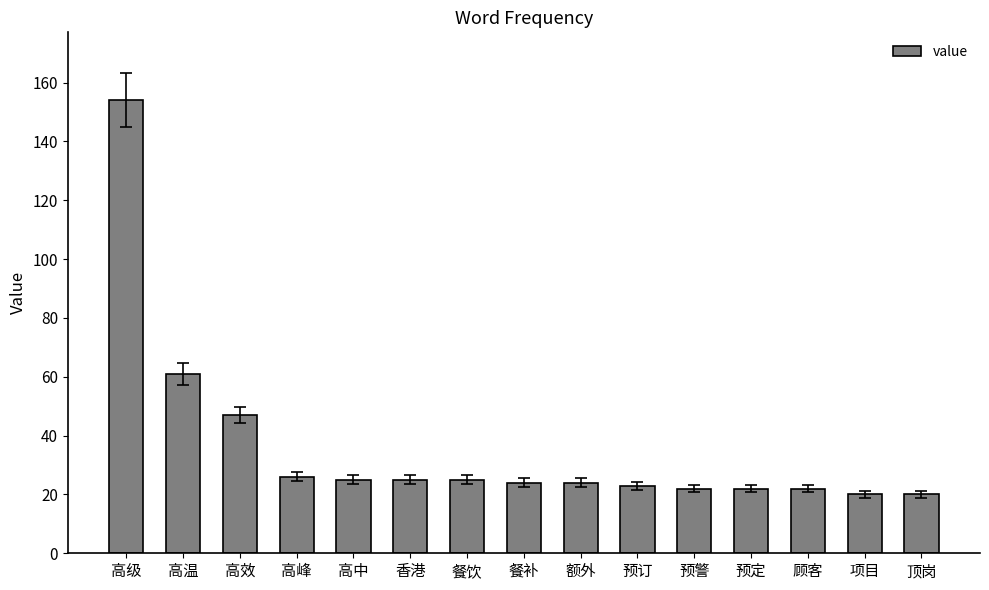

What is the average value?

36